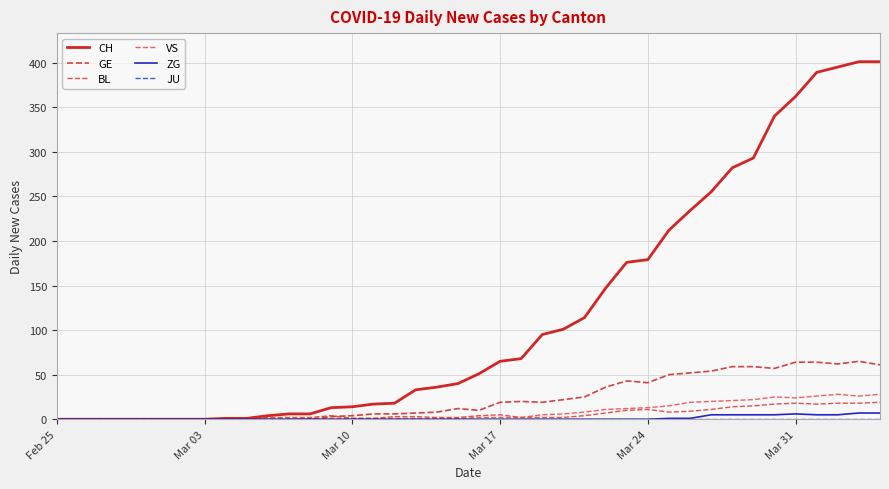

What is the maximum value for CH?

401